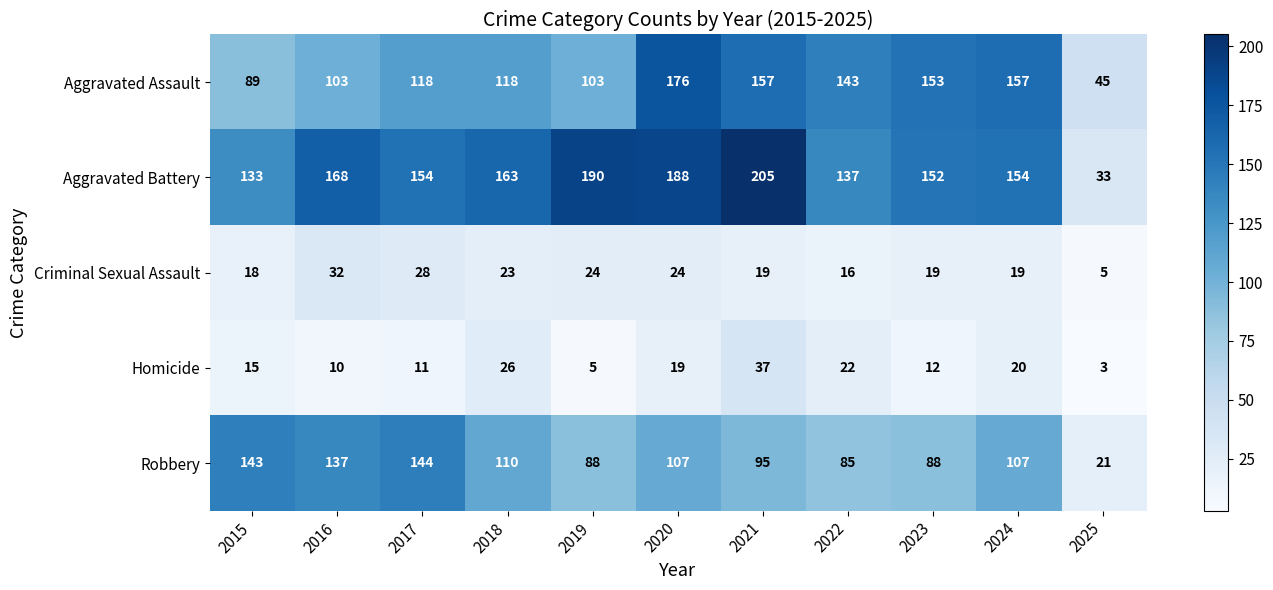

What is the smallest value displayed?

3